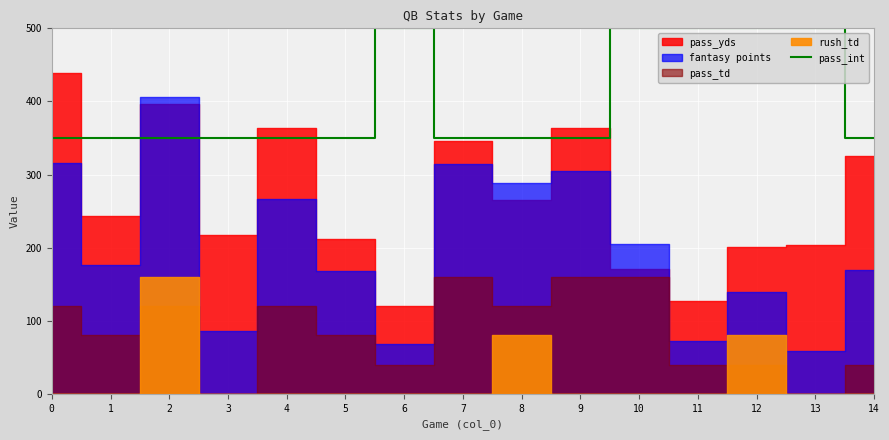

Between 10 and 1, which is larger?

10